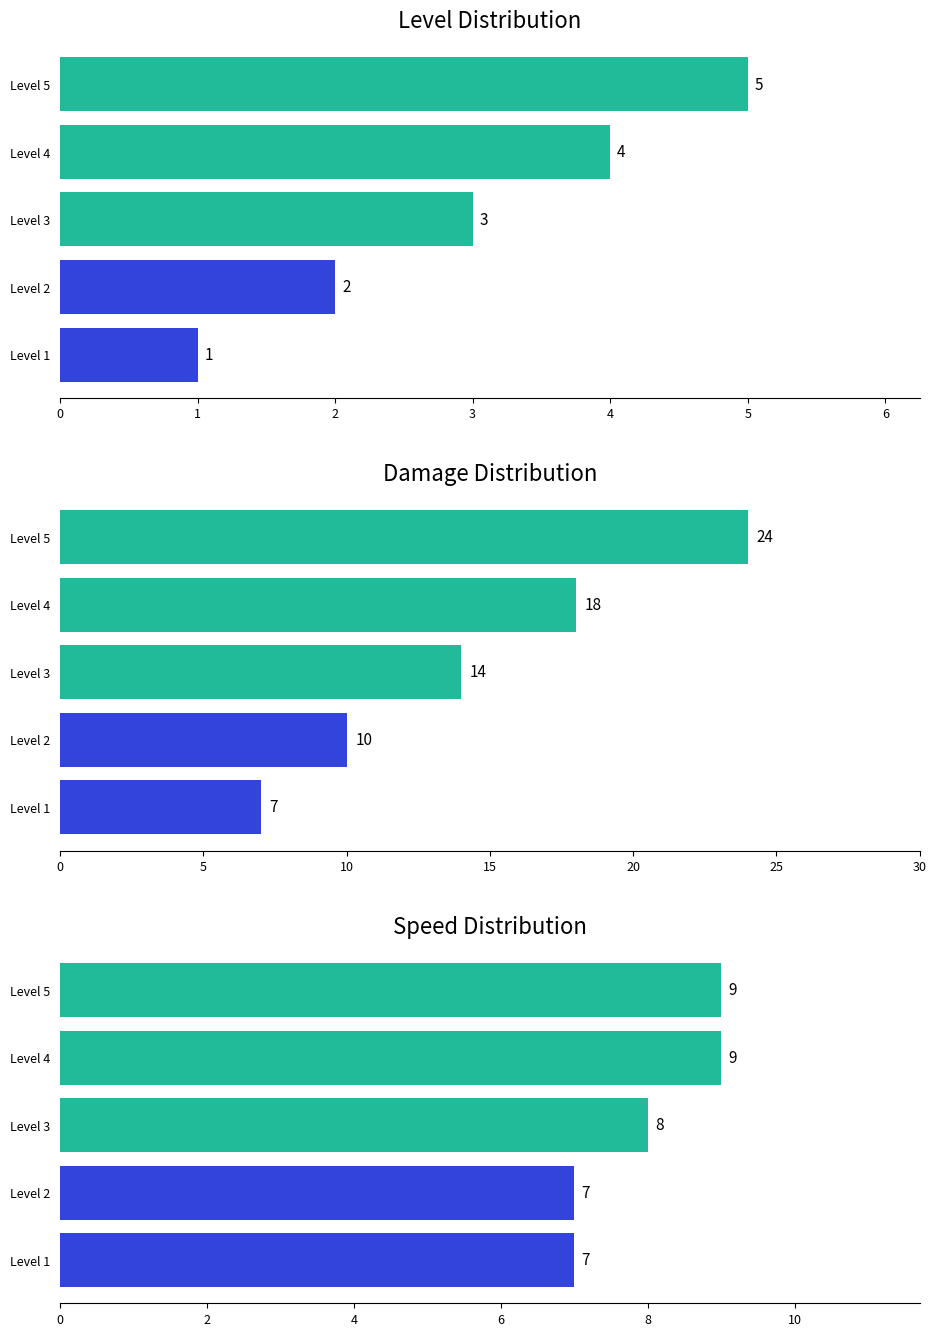

At Level 1, list the series in order from largest to smallest.

Damage, Speed, Level